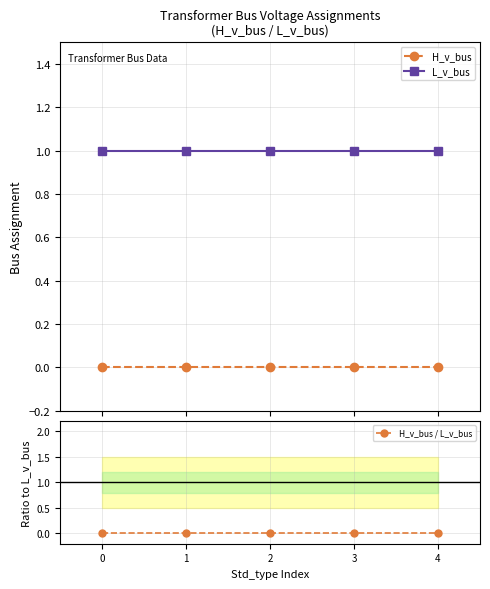

Between 1 and 0, which is larger?

1